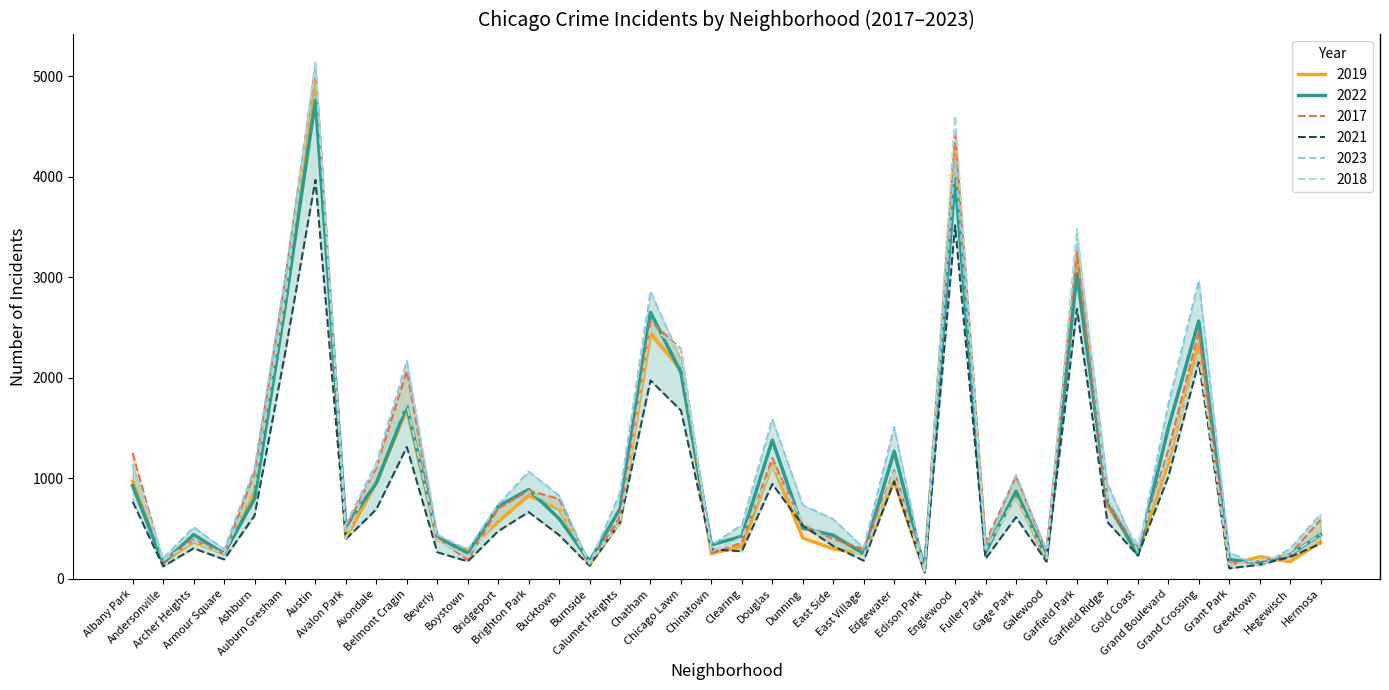

Between Hermosa and Garfield Park, which is larger?

Garfield Park